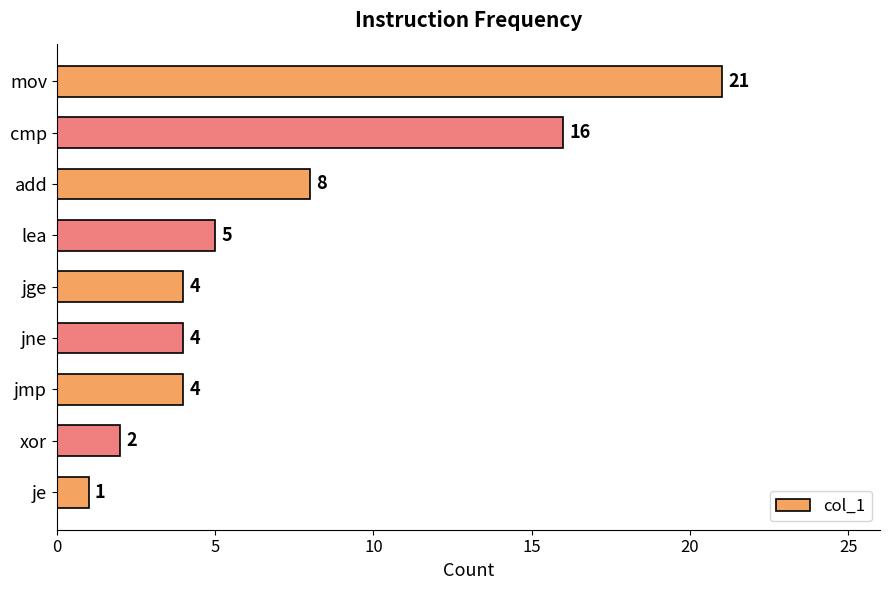

Does the chart contain stacked bars?

No